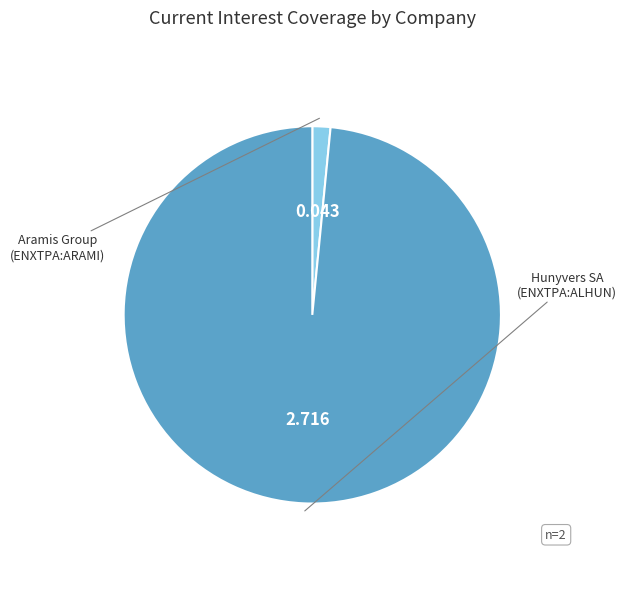

Does any single category account for the majority?

Yes